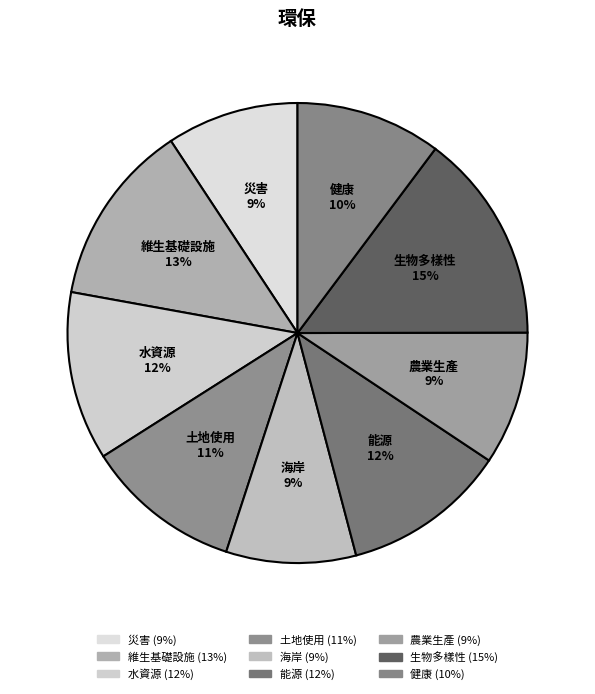

Count the number of slices in the pie.

9